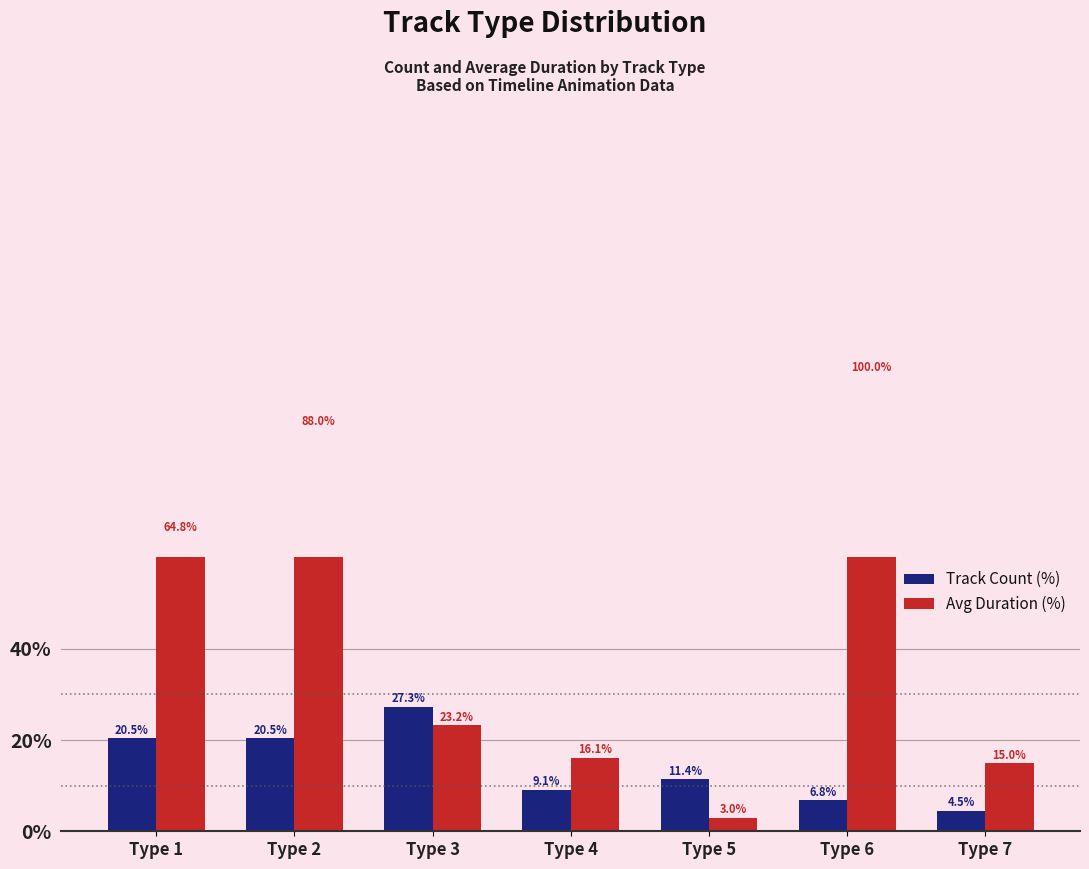

What is the difference between the maximum and second lowest values in the Avg Duration (%) series?

85.0